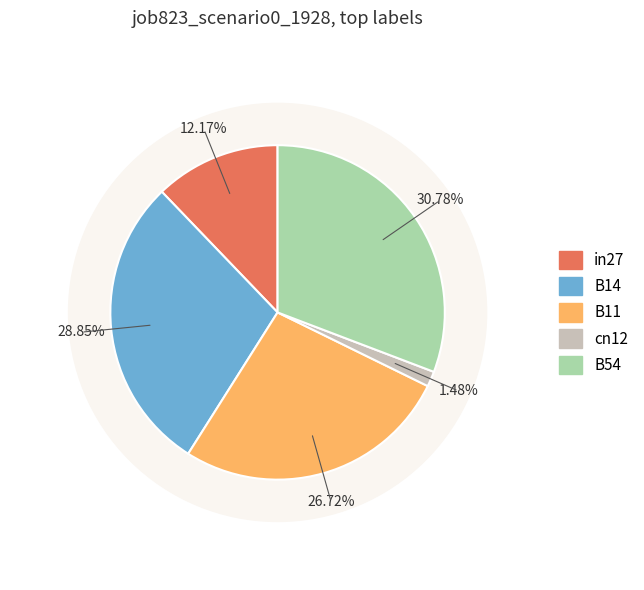

What is the largest slice in the pie chart?

B54